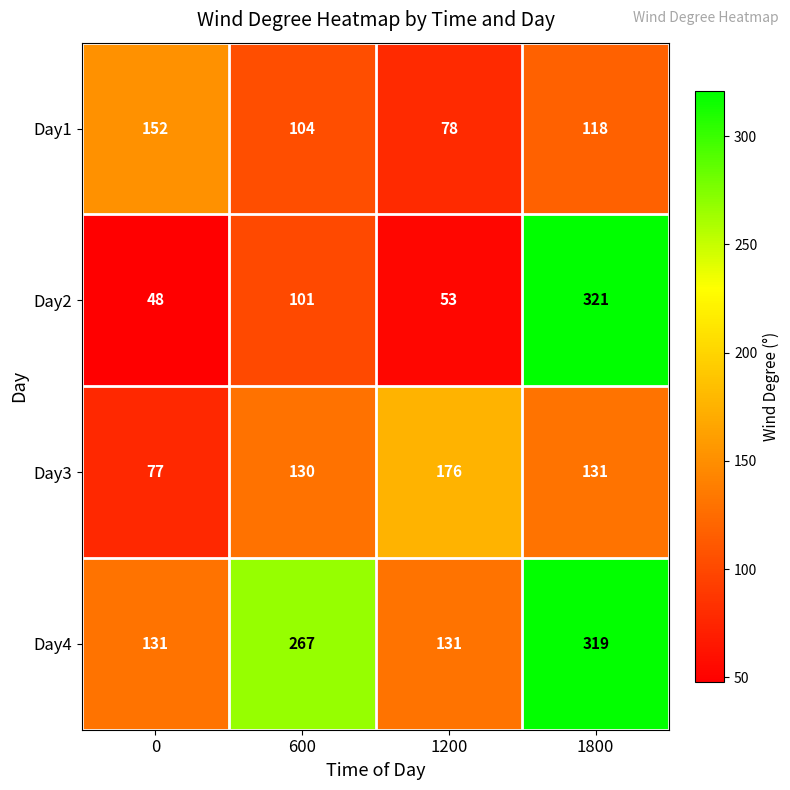

At which label is Day3 closest to 126?

600